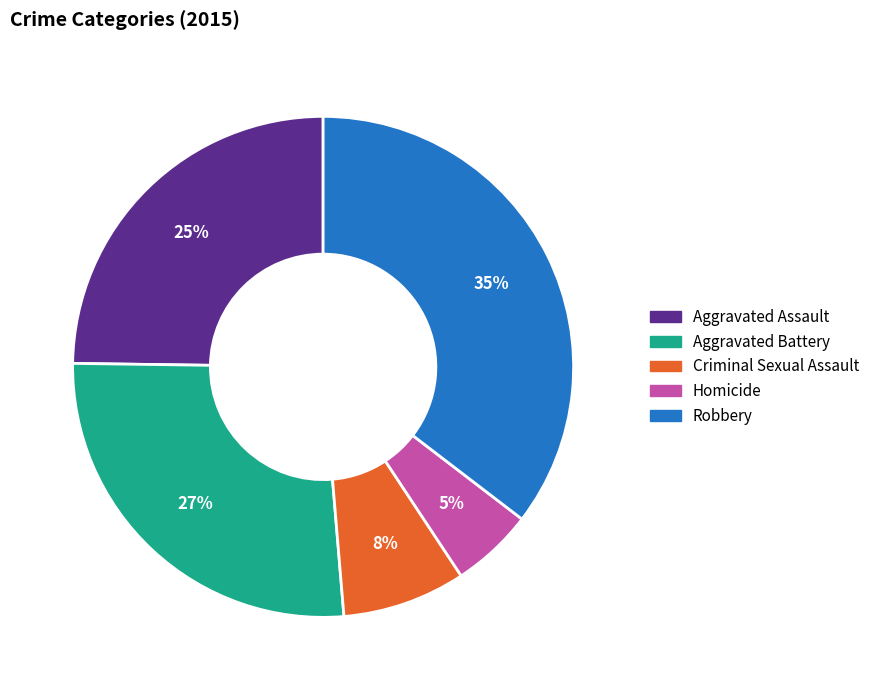

Count the number of slices in the pie.

5